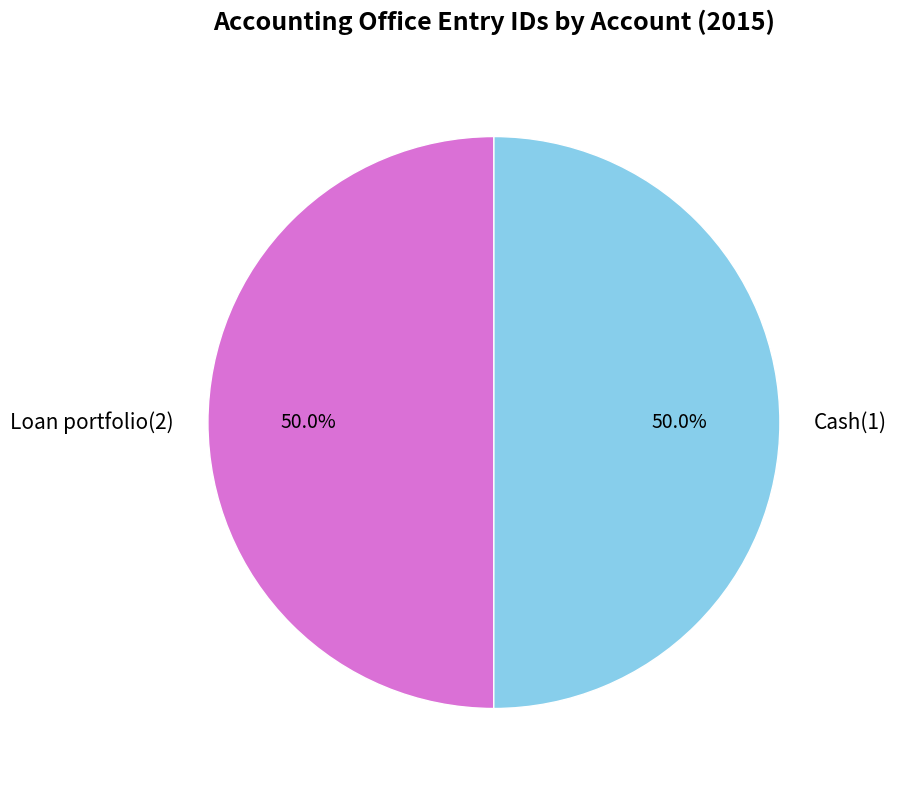

Approximately how many times larger is the value at Loan portfolio(2) compared to Cash(1)?

1.0